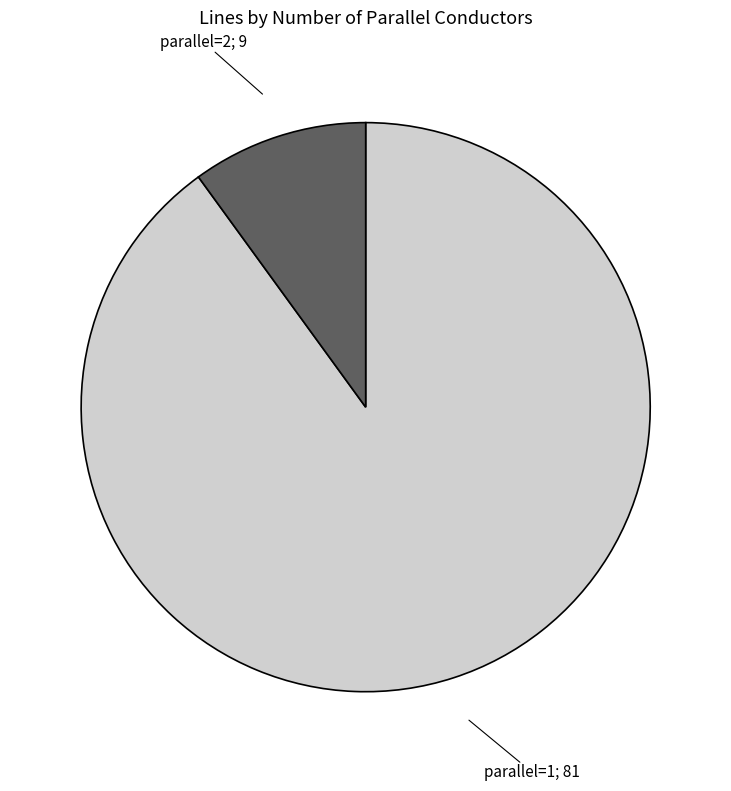

Is there any slice that represents more than half of the pie?

Yes